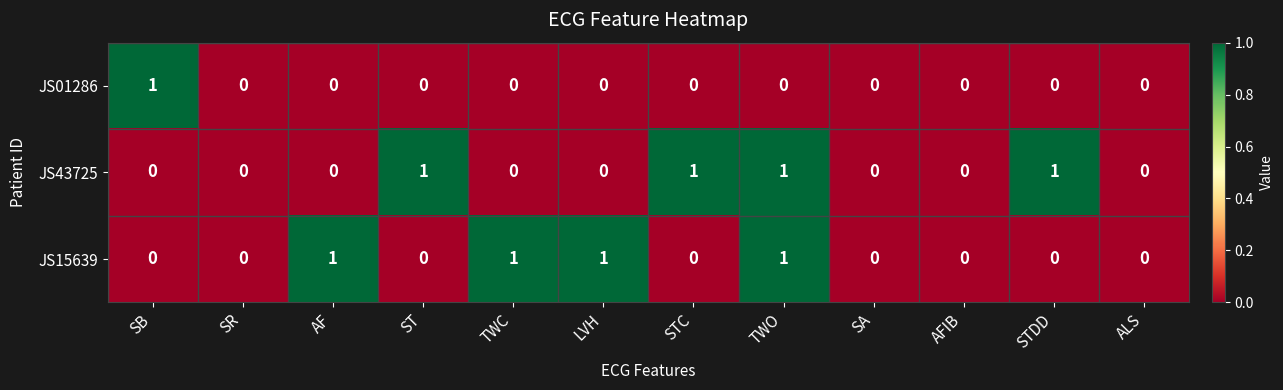

How many values in JS01286 are above zero?

1